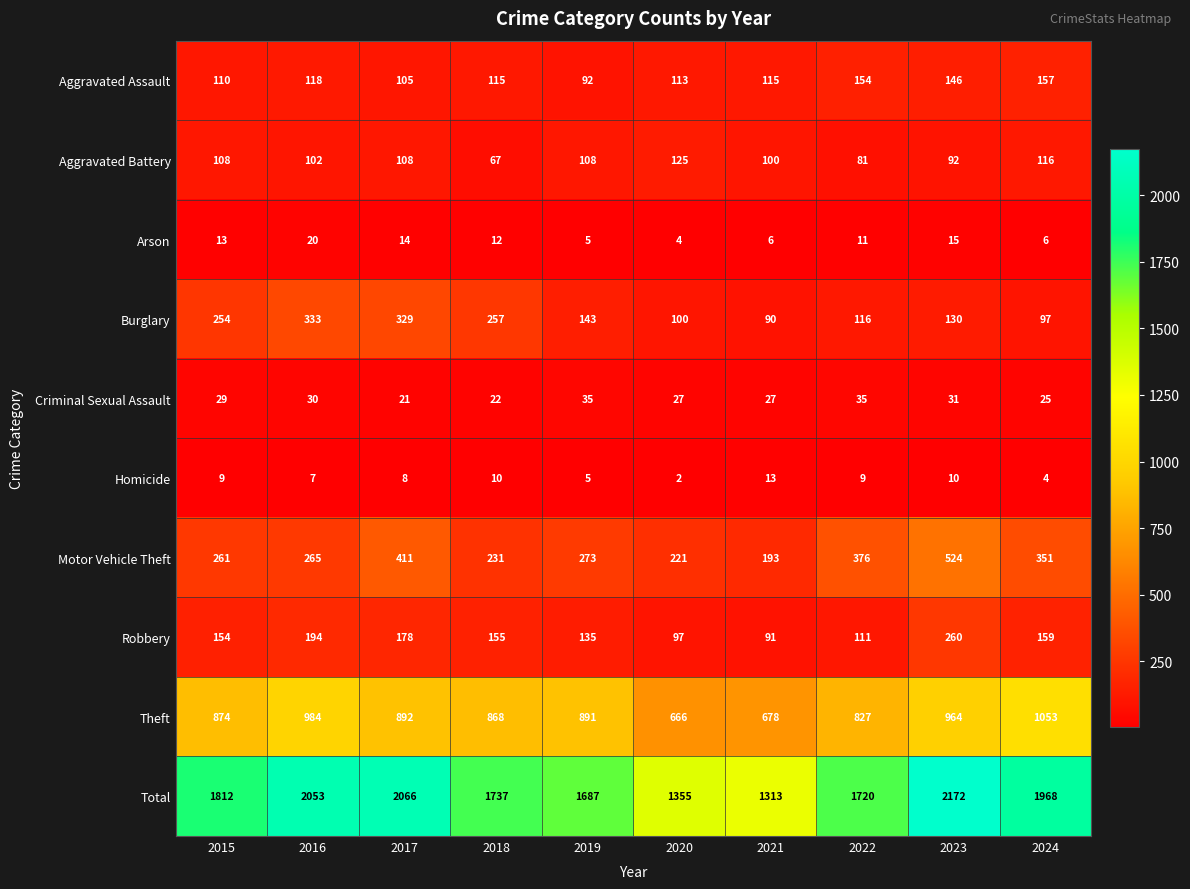

At how many categories does at least one series exceed 1416?

8